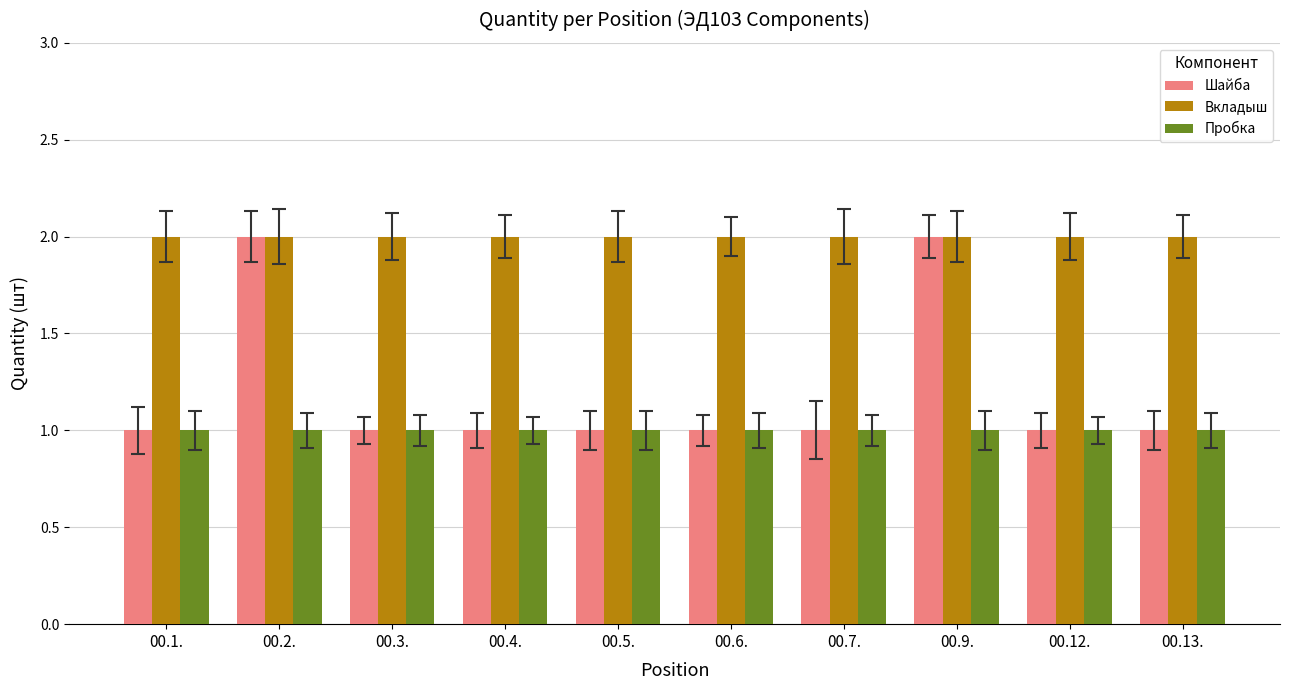

Which series has the largest range (max minus min)?

Шайба